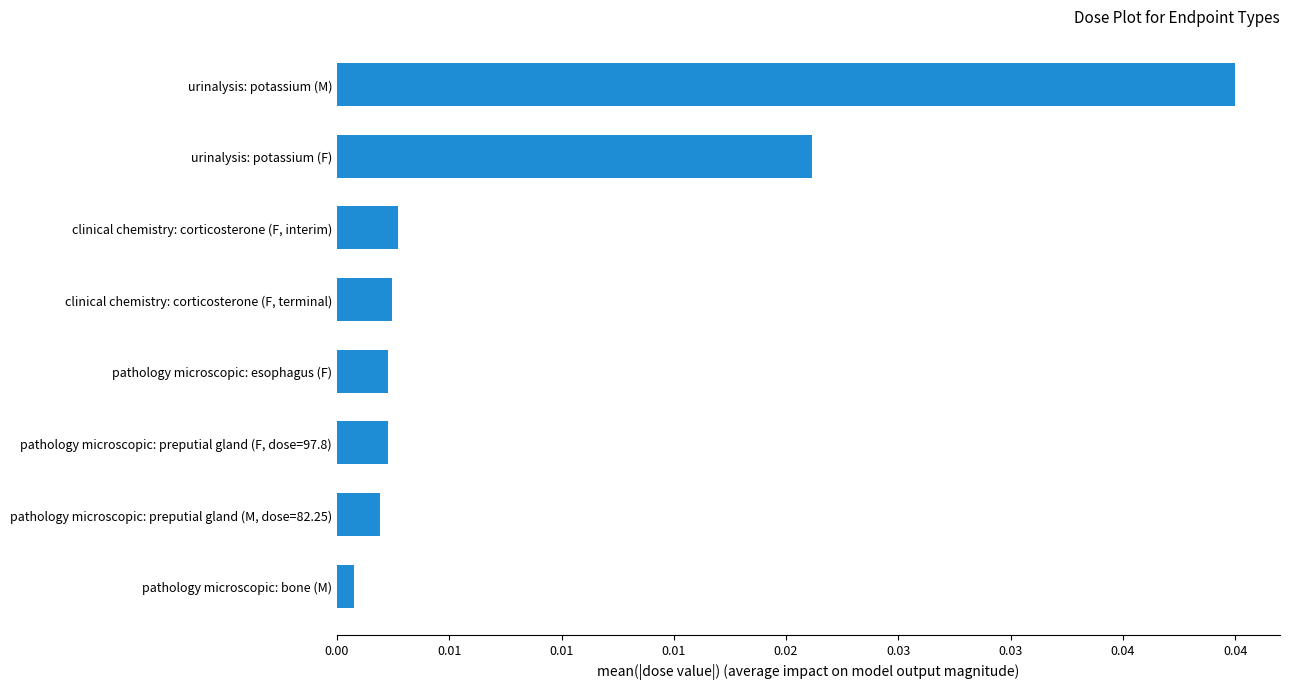

Are the bars horizontal?

Yes